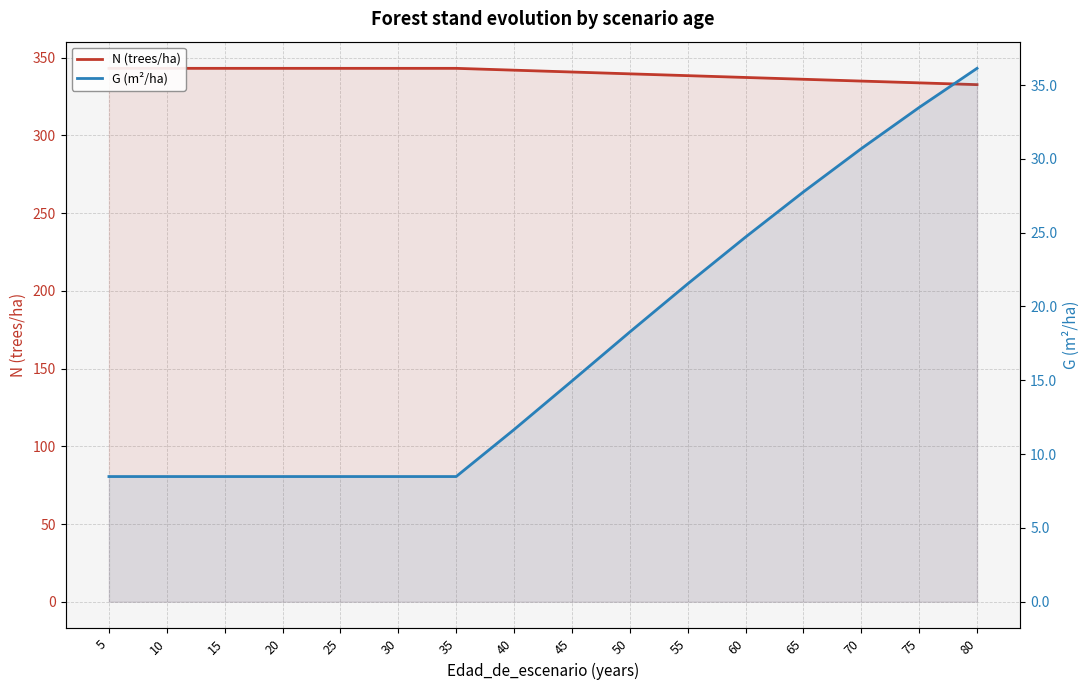

True or false: G (m²/ha) has more than 0 points higher than both neighbors.

False